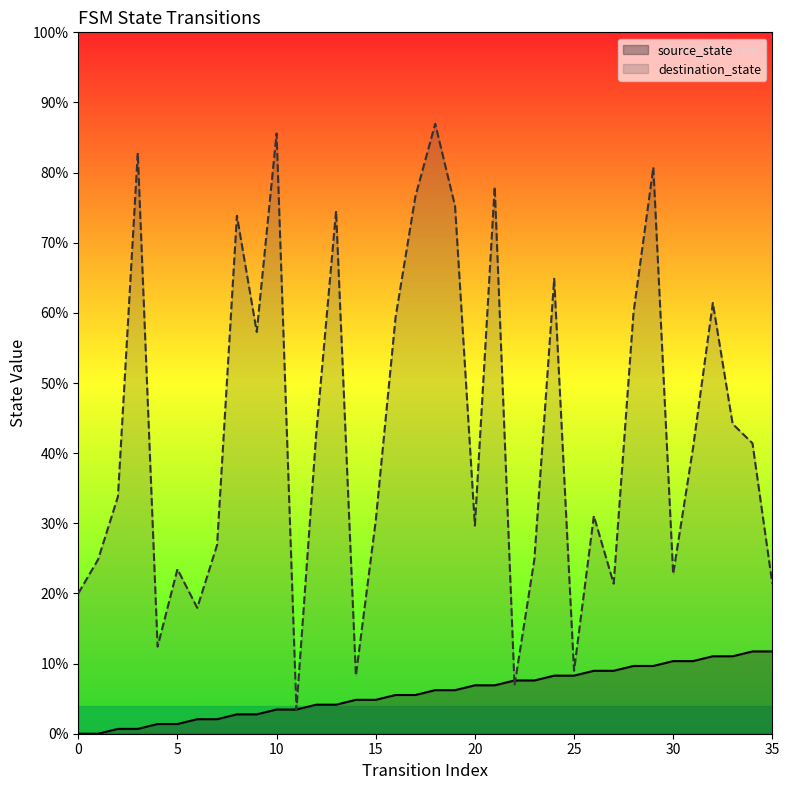

Which series has the largest total across all categories?

destination_state